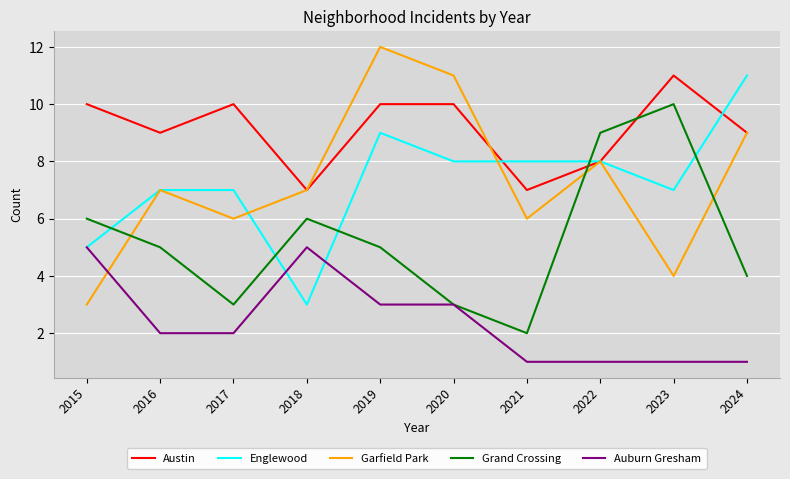

How many times do Austin and Grand Crossing cross each other?

2